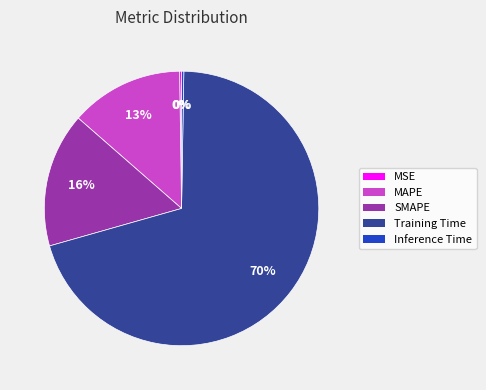

Which slice is the largest?

Training Time